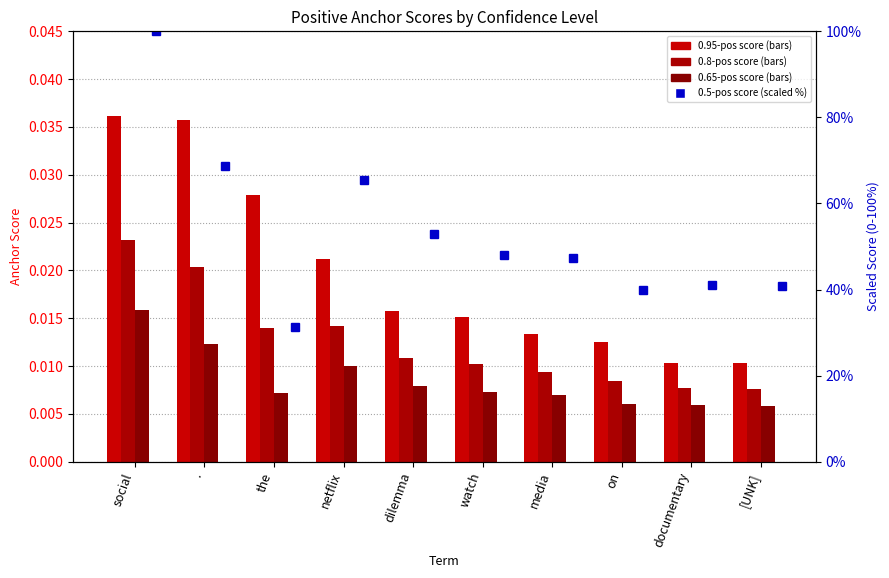

Which series has the largest range (max minus min)?

0.5-positive anchor score